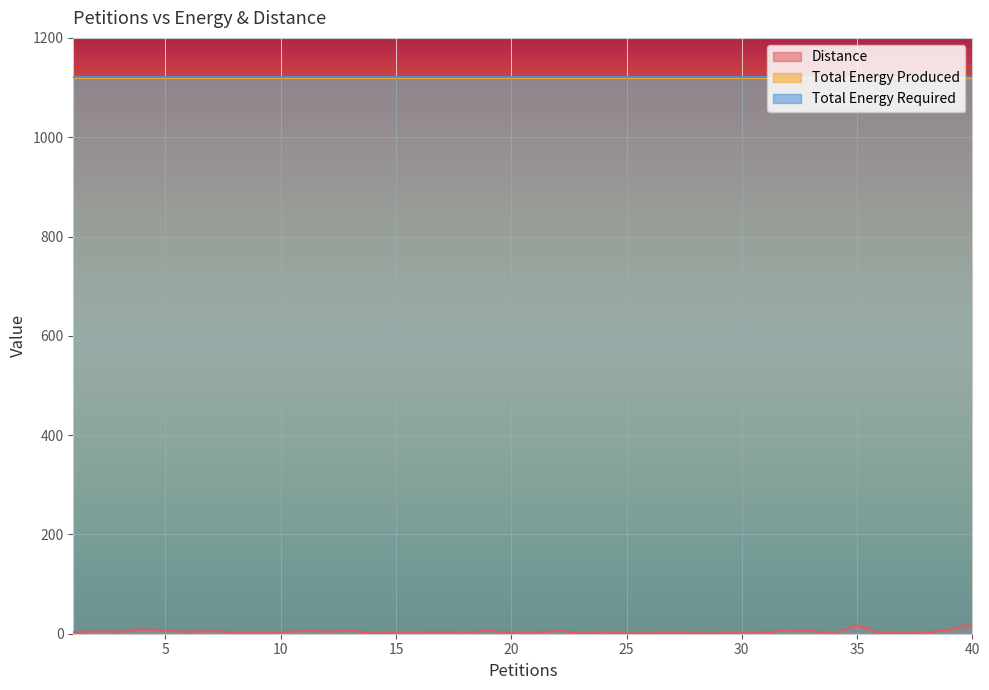

What is the spread (max minus min) of values at 26?

1120